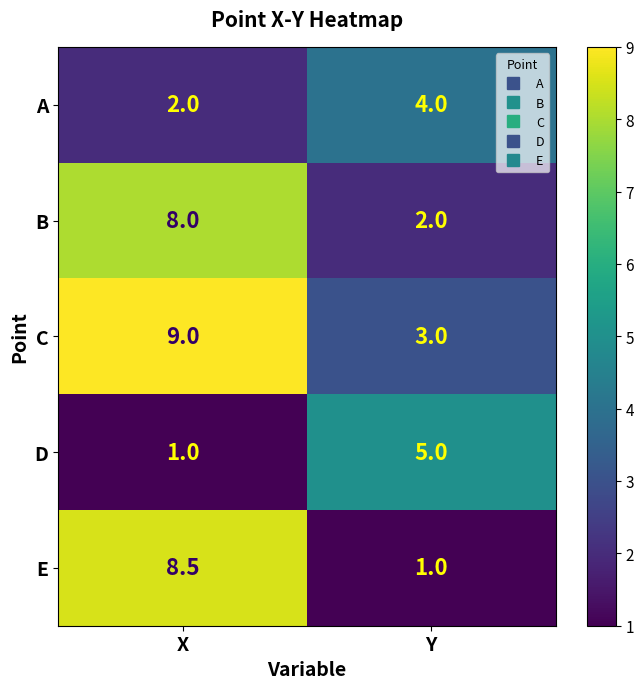

Which series has the largest range (max minus min)?

E